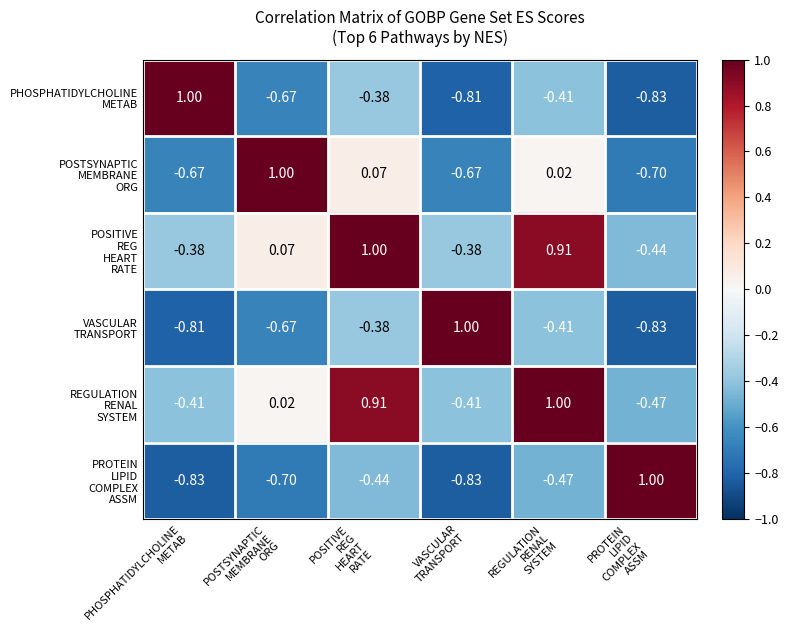

How many distinct data groups are displayed?

6